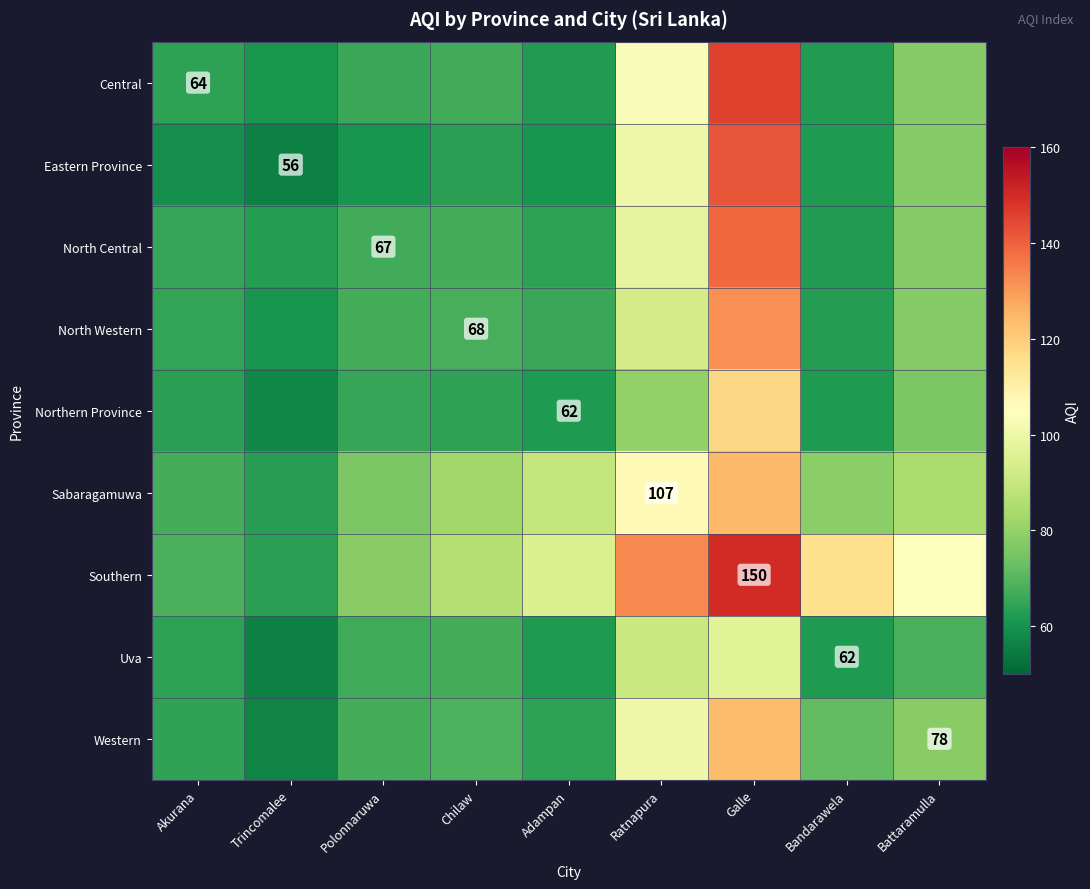

Is the value of Eastern Province at Galle greater than the value of Northern Province at Bandarawela?

Yes